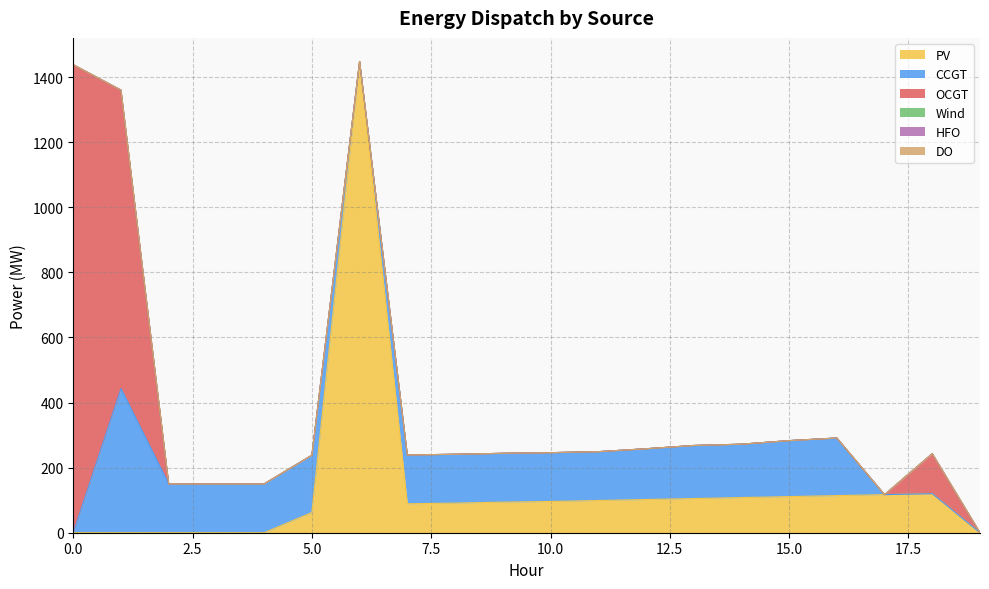

Which series changed the most between 5 and 13?

PV